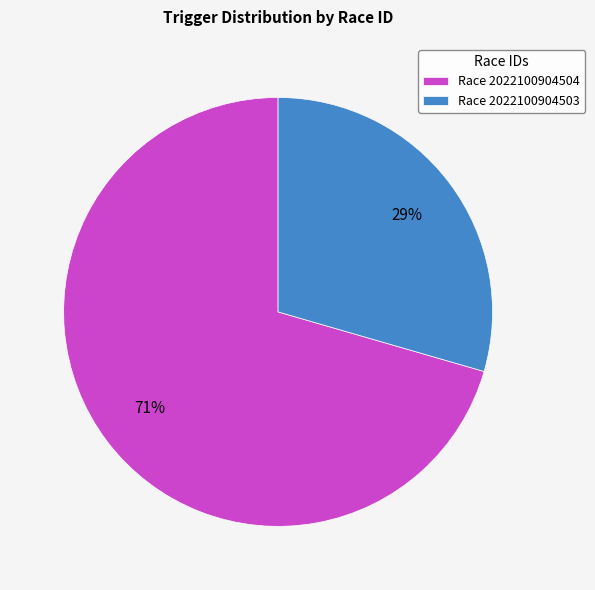

Is there any slice that represents more than half of the pie?

Yes